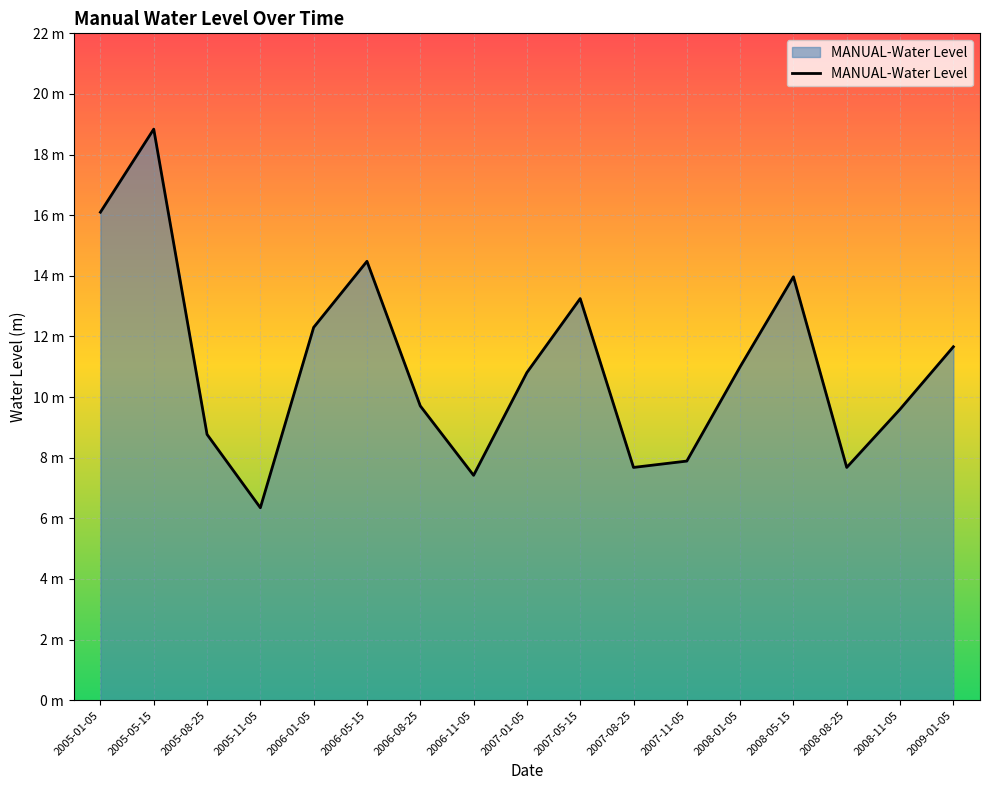

Does the chart display data point markers on the line(s)?

No